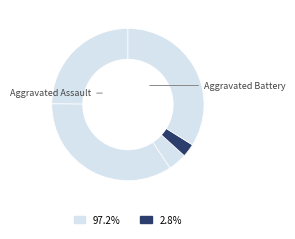

Does any single category account for the majority?

No